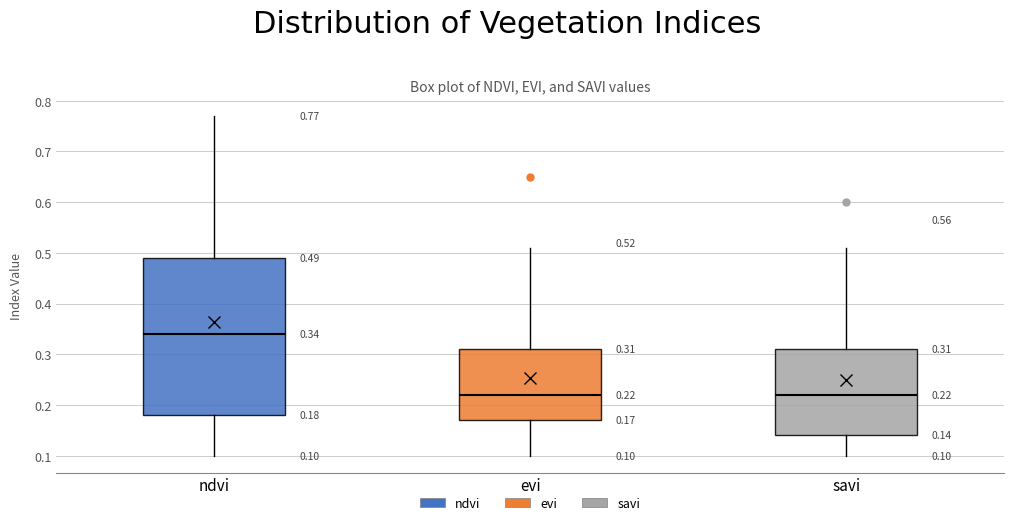

Comparing the boxes themselves (not the whiskers), which one is the tallest?

ndvi